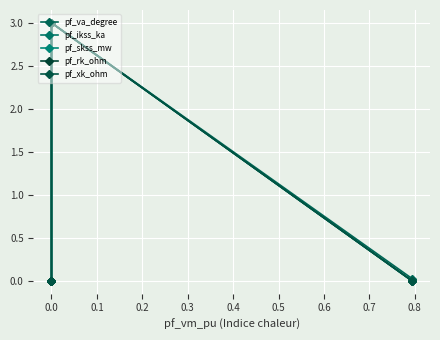

What are all the series names shown in the legend?

pf_va_degree, pf_ikss_ka, pf_skss_mw, pf_rk_ohm, pf_xk_ohm